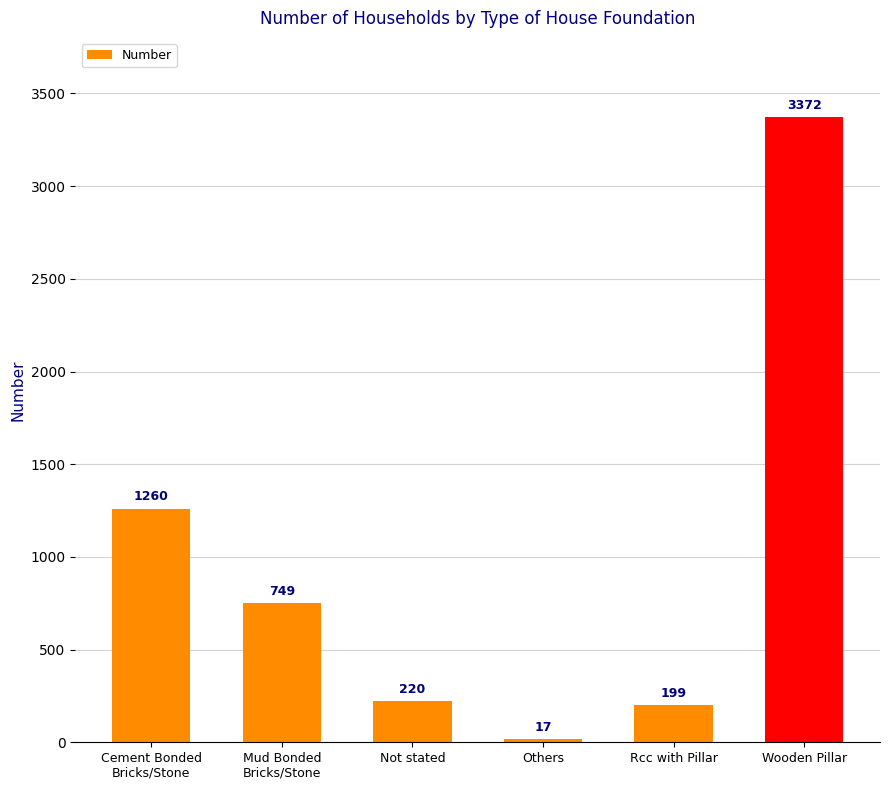

Reading right to left, list all the values displayed in this chart.

Wooden Pillar=3372	Rcc with Pillar=199	Others=17	Not stated=220	Mud Bonded
Bricks/Stone=749	Cement Bonded
Bricks/Stone=1260